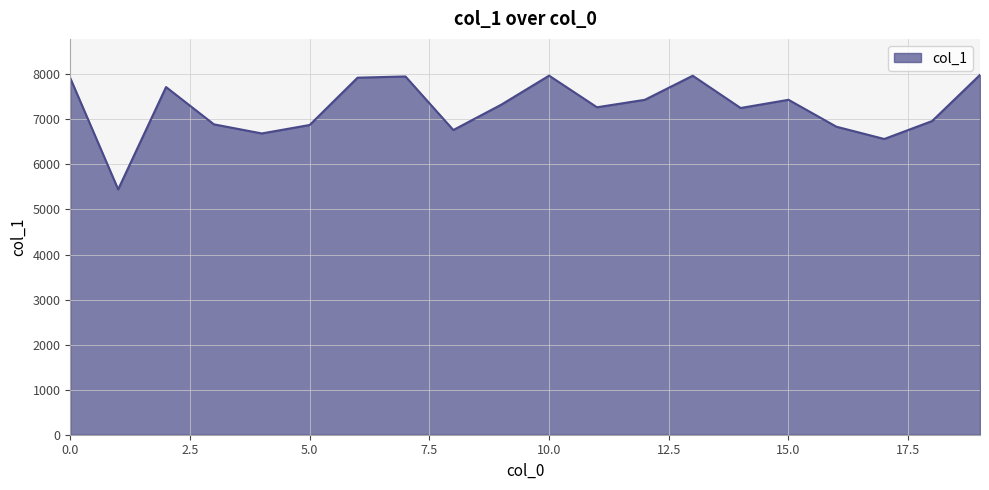

What is the difference between the maximum and minimum values?

2541